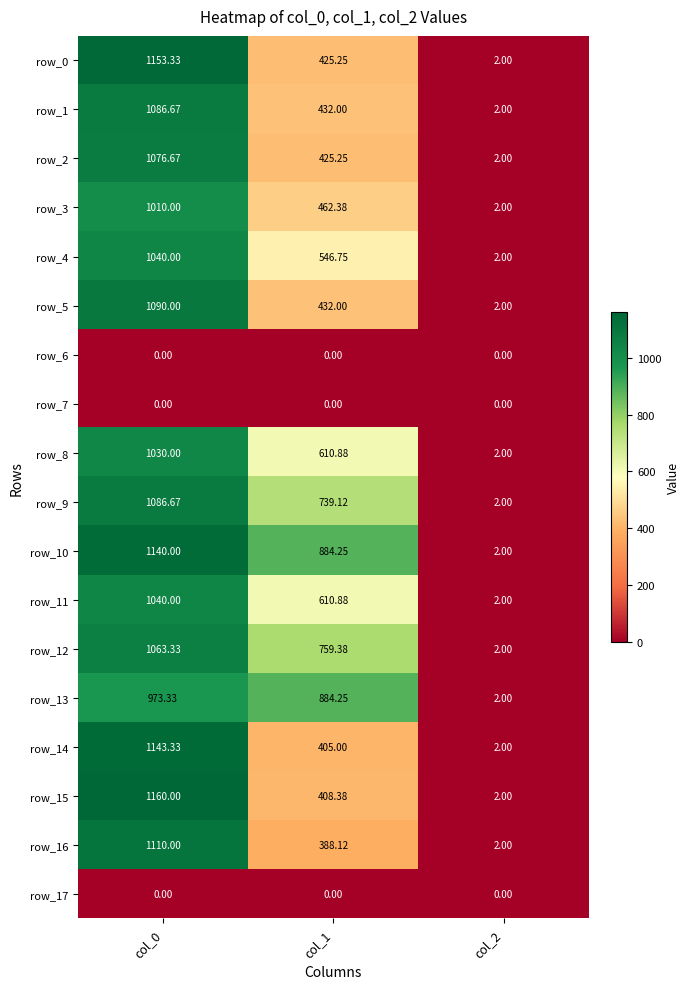

True or false: row_12 has a value of 2.0 at col_2.

True